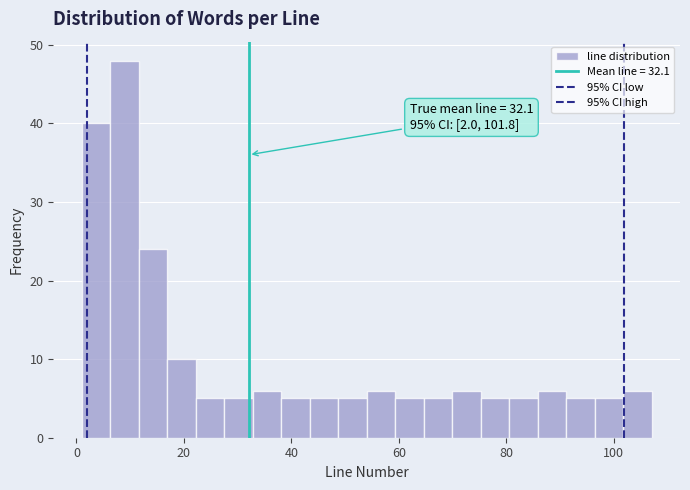

Around what value on the x-axis is the tallest bar? Give the approximate position of its centre, as read against the axis.

8